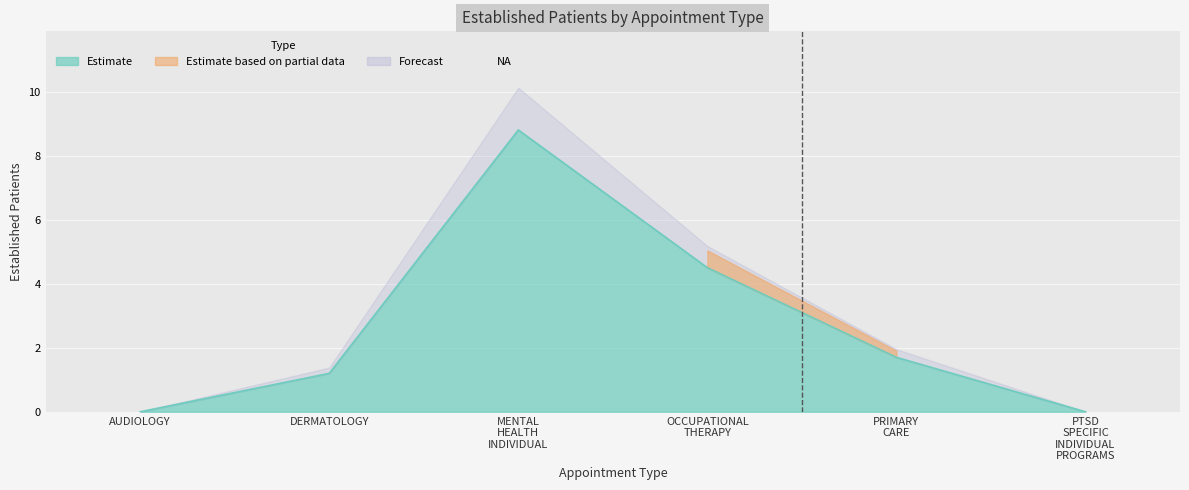

Rank the categories by value from highest to lowest.

MENTAL HEALTH INDIVIDUAL, OCCUPATIONAL THERAPY, PRIMARY CARE, DERMATOLOGY, AUDIOLOGY, PTSD SPECIFIC INDIVIDUAL PROGRAMS